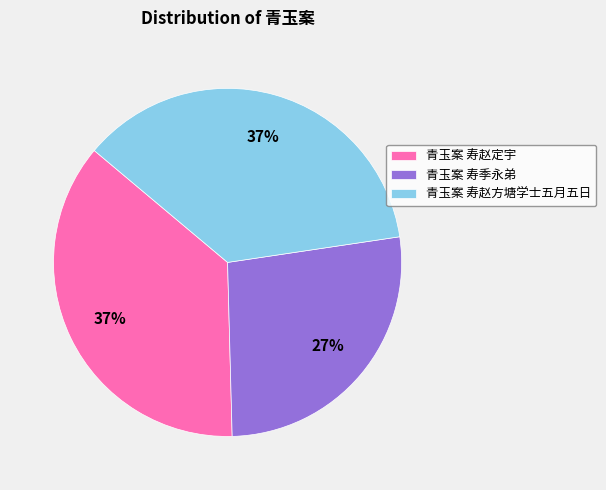

How many slices are in this pie chart?

3